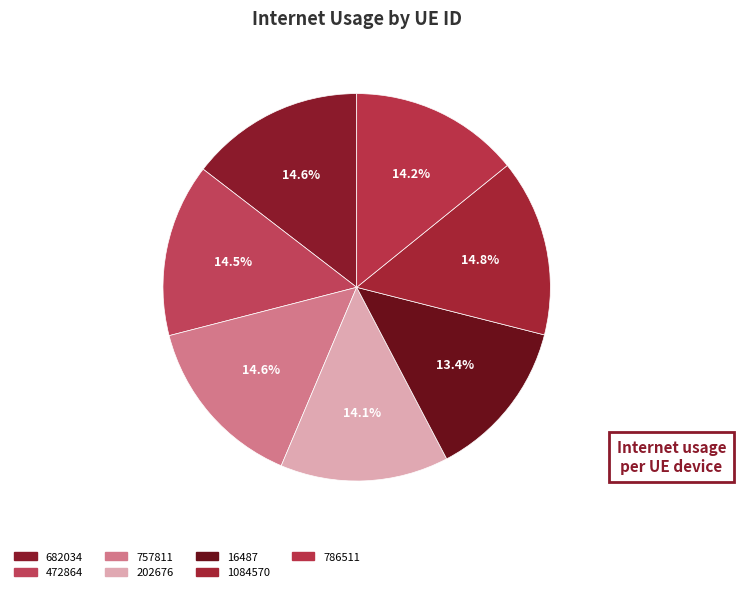

Do 786511 and 472864 together represent more than half of the pie?

No